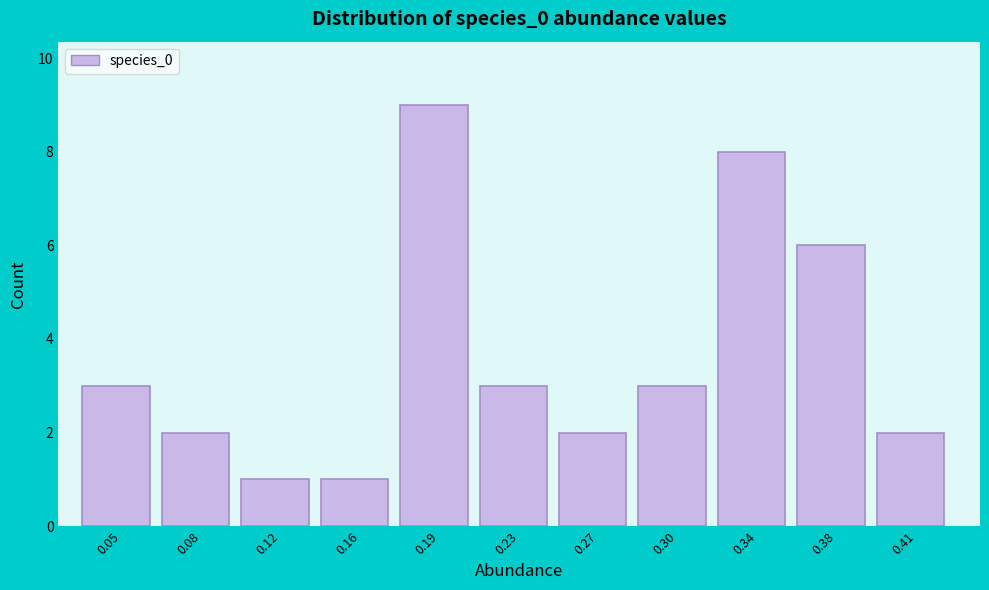

Reading left to right, what are all the values shown in this chart?

0.05=3	0.08=2	0.12=1	0.16=1	0.19=9	0.23=3	0.27=2	0.30=3	0.34=8	0.38=6	0.41=2